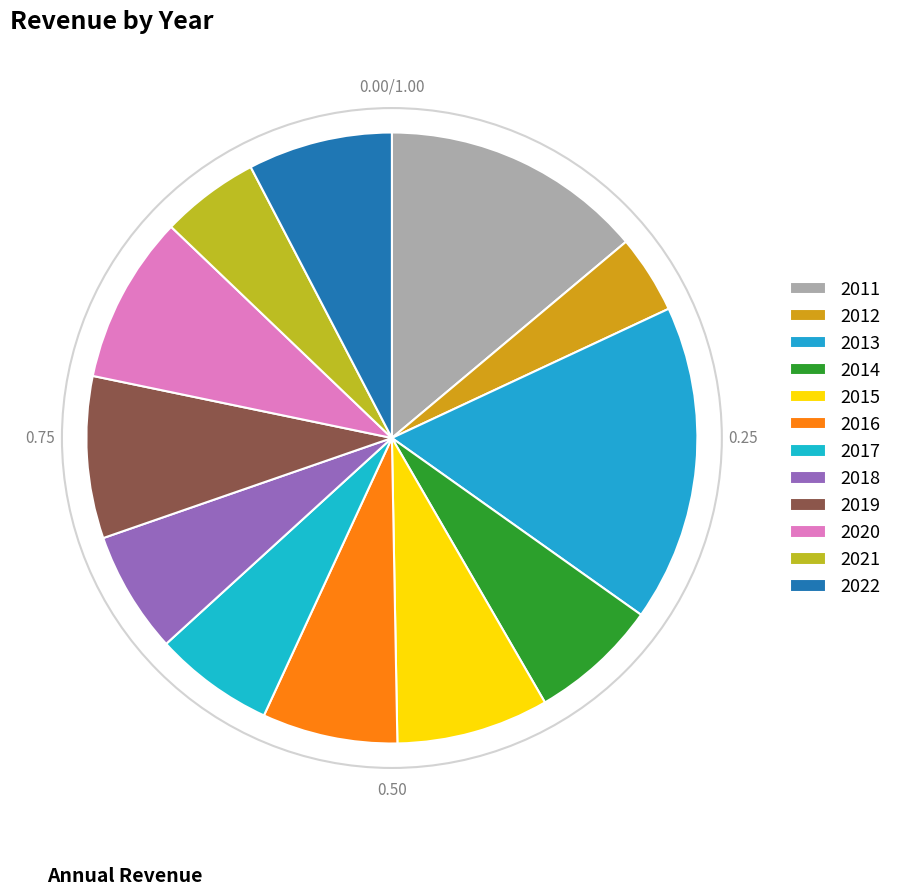

How many slices are in this pie chart?

12